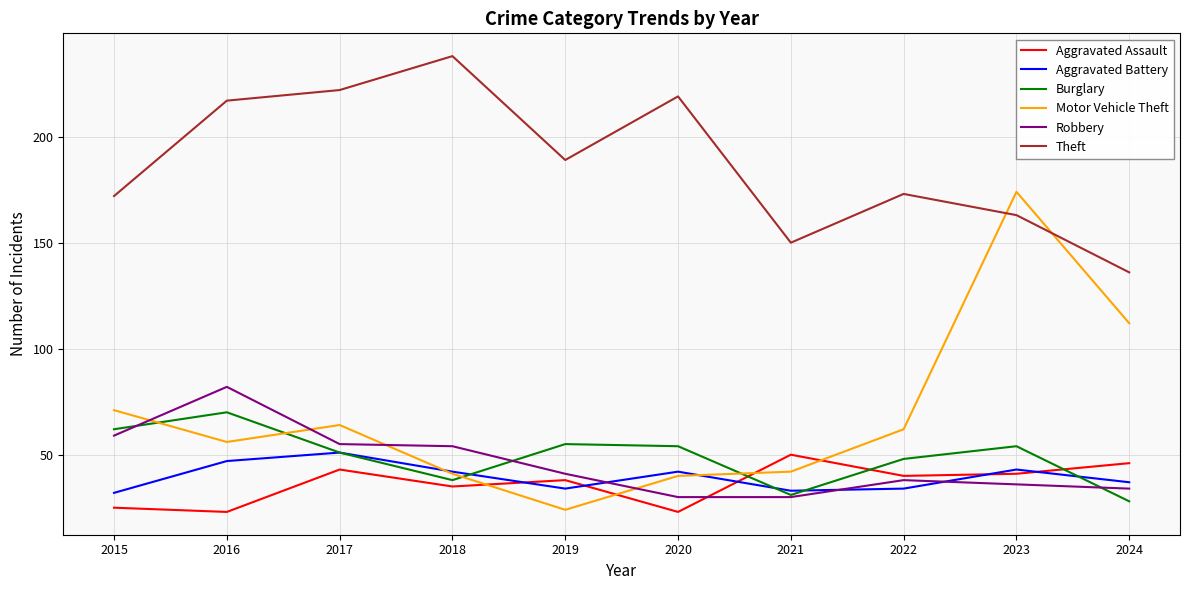

The value of Theft at 2021 is 150. True or false?

True